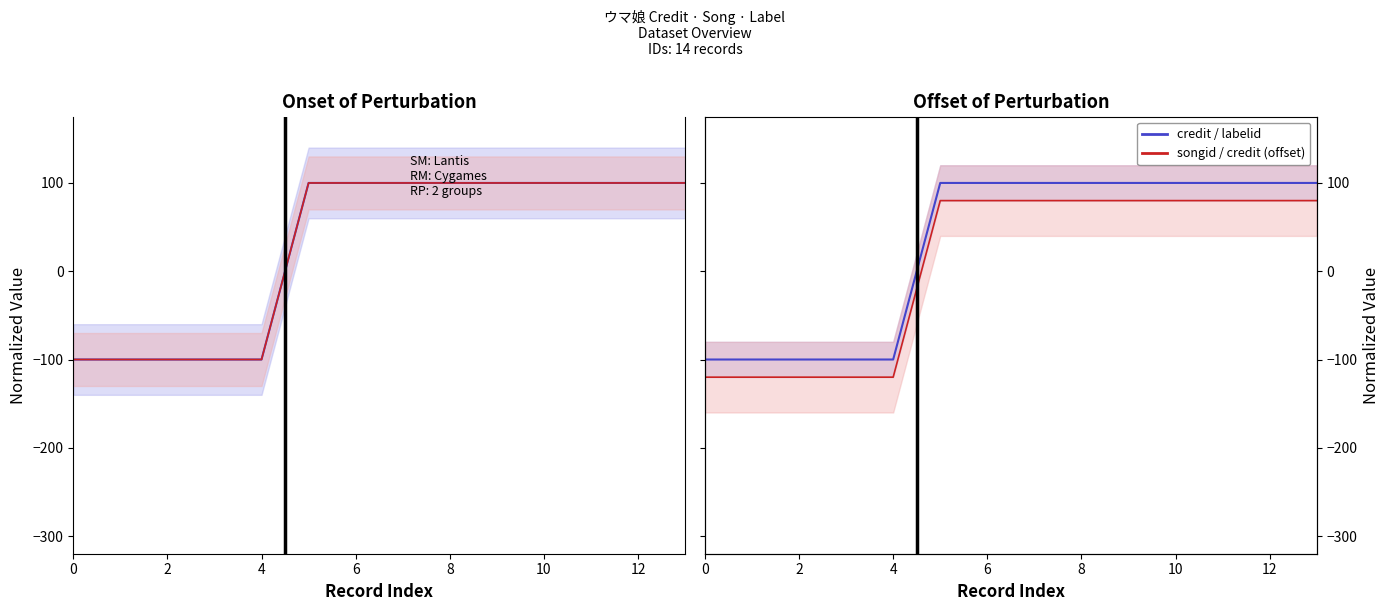

What is the average value of the credit (offset) series?

8.6